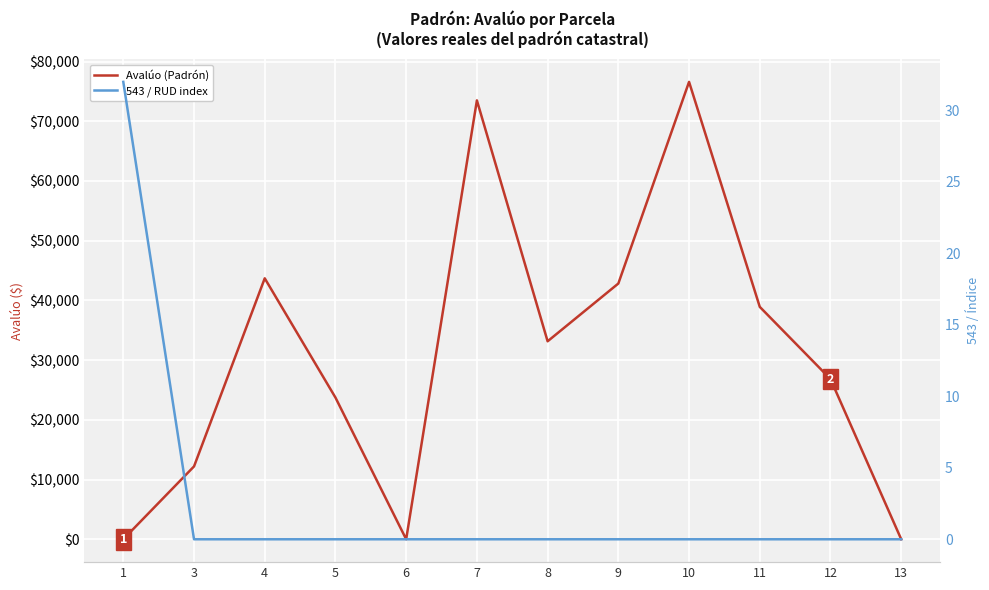

True or false: Avalúo (Padrón) and 543 / RUD index cross at least once.

True